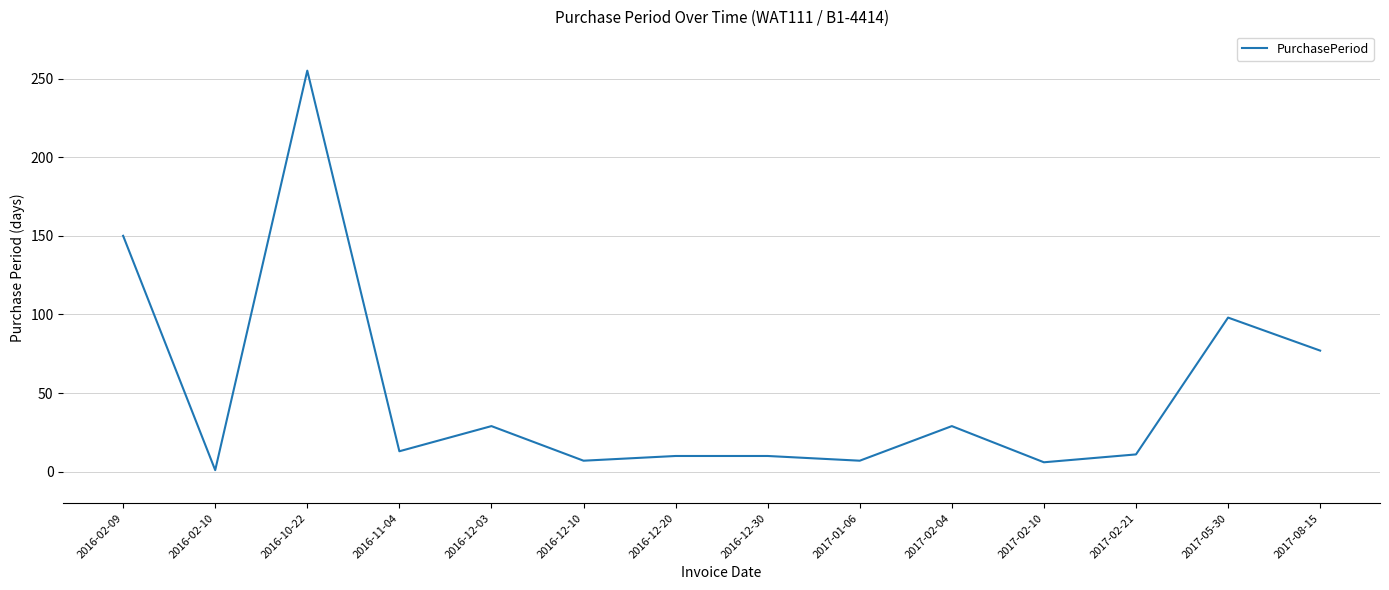

What position from the right is 2017-05-30?

2